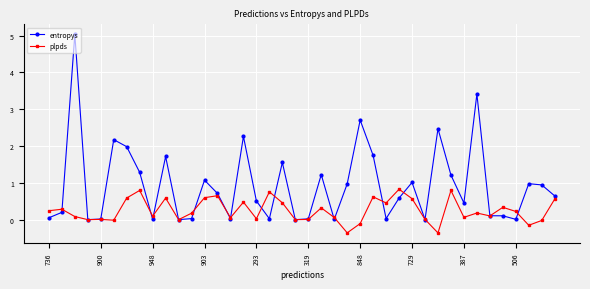

Which series has the widest spread of values?

entropys